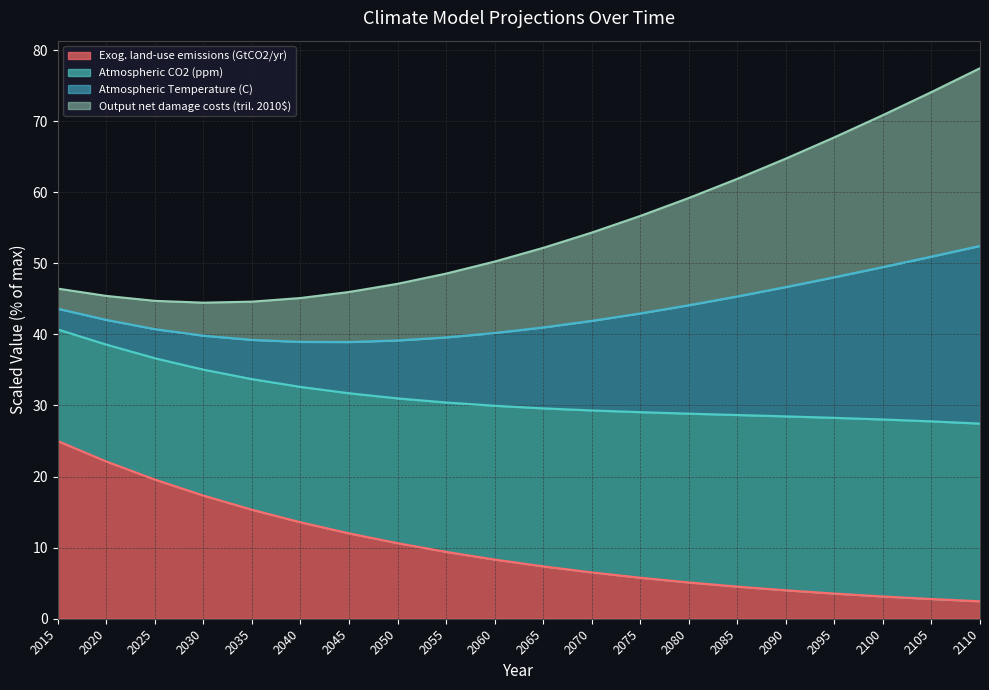

The value of Atmospheric Temperature (C) at 2060 is 21.0. True or false?

False